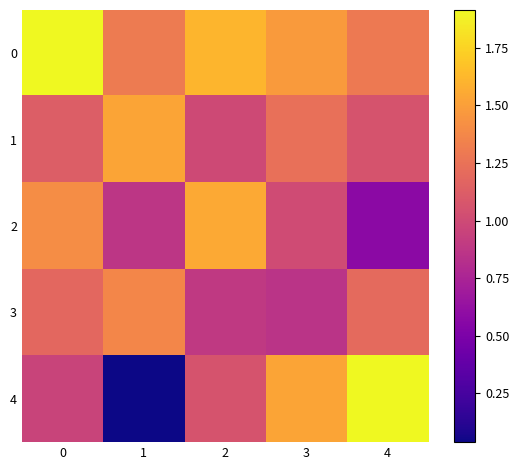

What is the spread (max minus min) of values at 1?

1.5